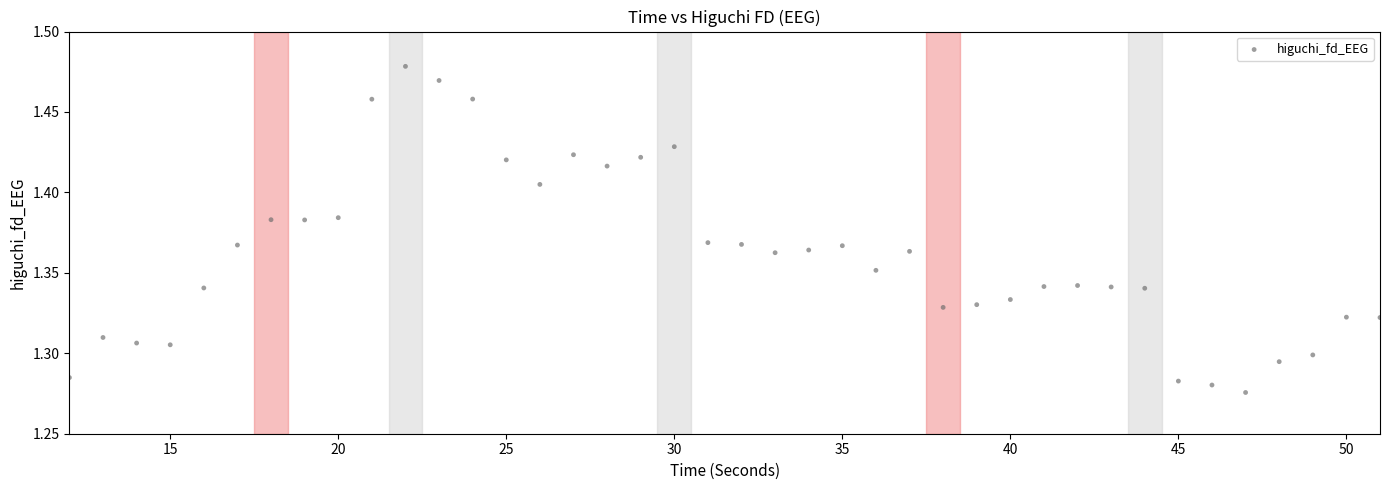

What is the range of X values (max minus min)?

39.0